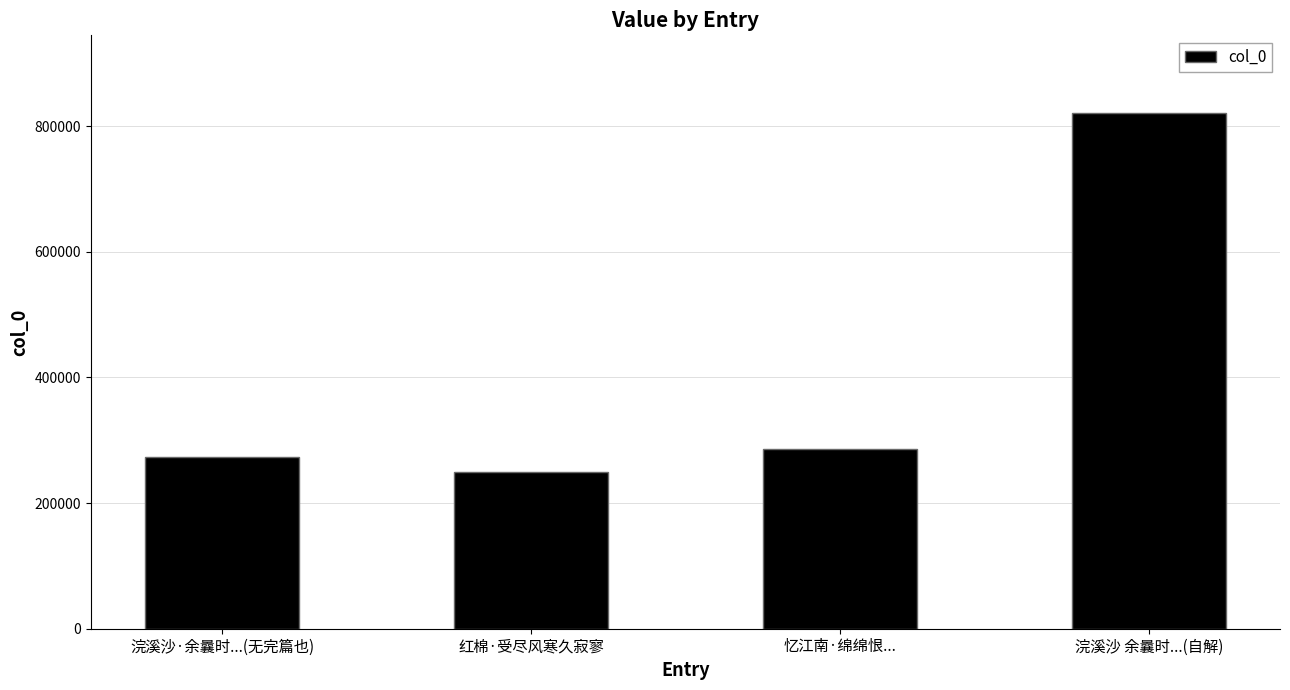

Reading right to left, list all the values displayed in this chart.

821152	286699	249218	273606